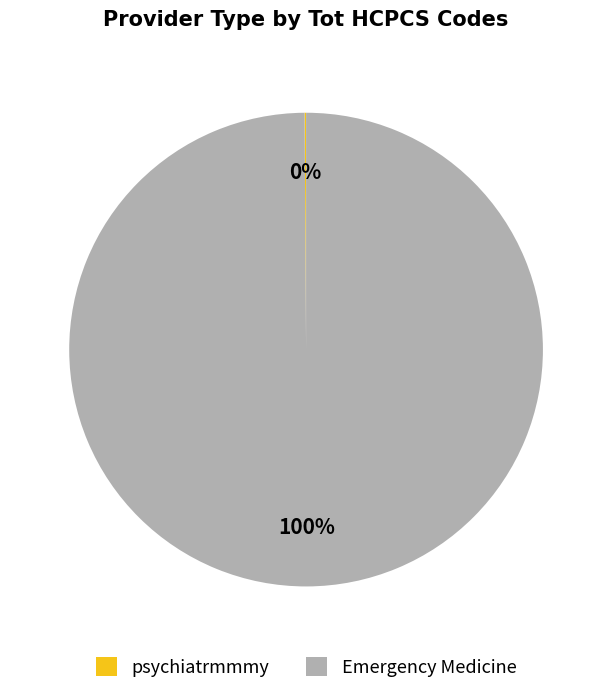

True or false: Emergency Medicine accounts for 100% of the total.

True